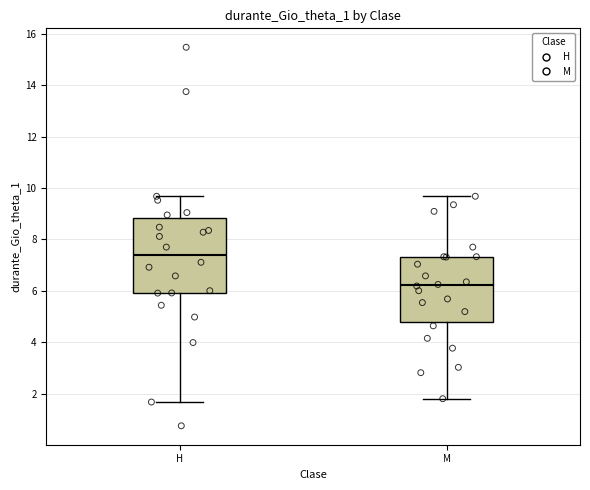

Reading left to right, transcribe this box plot: for each box, give where its median line is, the range the box spans, and where its two whiskers end, as read against the y-axis. The values are not printed on the chart, so give them approximately, as read against the axis.

H: median 7.4, box 6.0 to 8.8, whiskers 1.6 to 9.6
M: median 6.2, box 4.8 to 7.4, whiskers 1.8 to 9.6